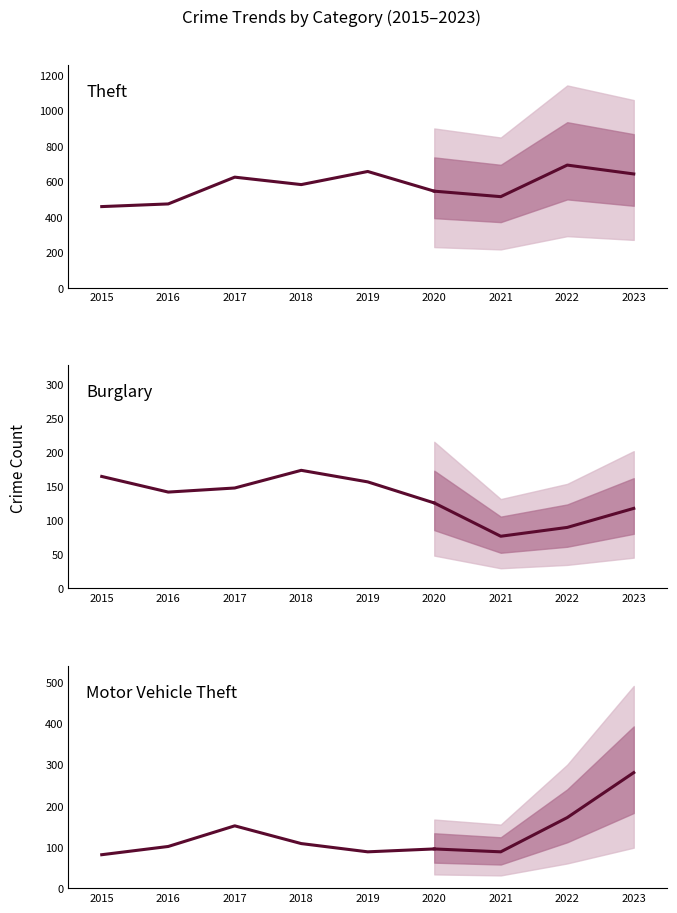

Where is Theft nearest to the value 556?

2020